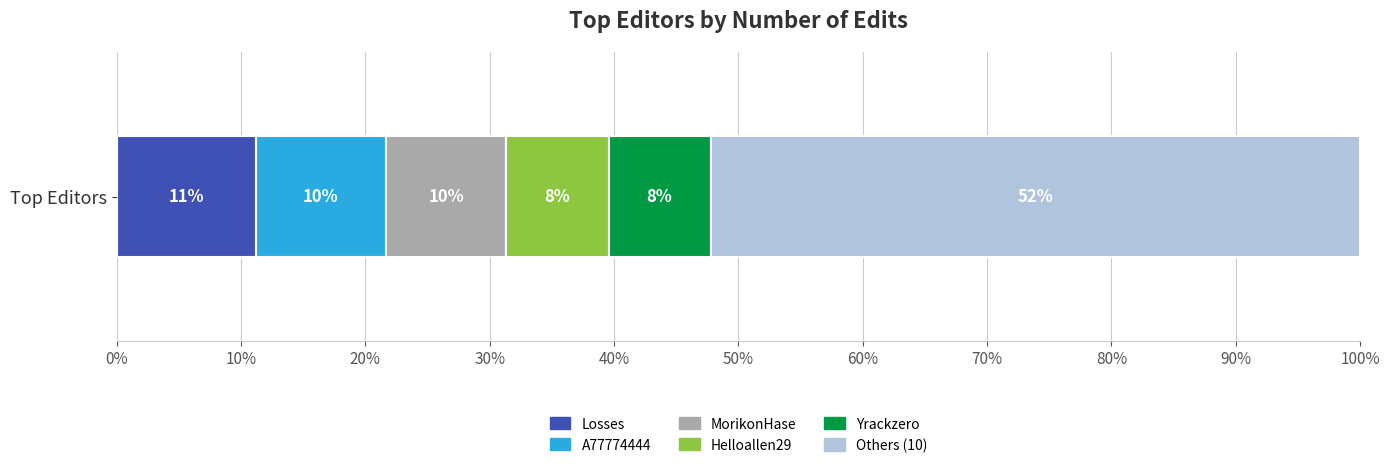

What are all the series names shown in the legend?

Losses, A77774444, MorikonHase, Helloallen29, Yrackzero, Others (10)